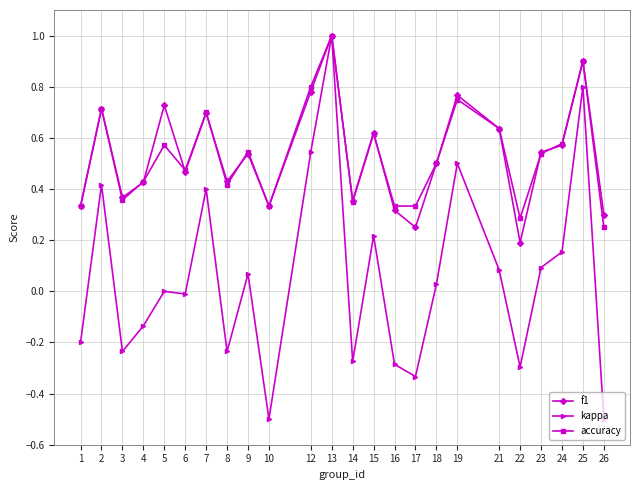

At which category does kappa reach its first local valley?

3